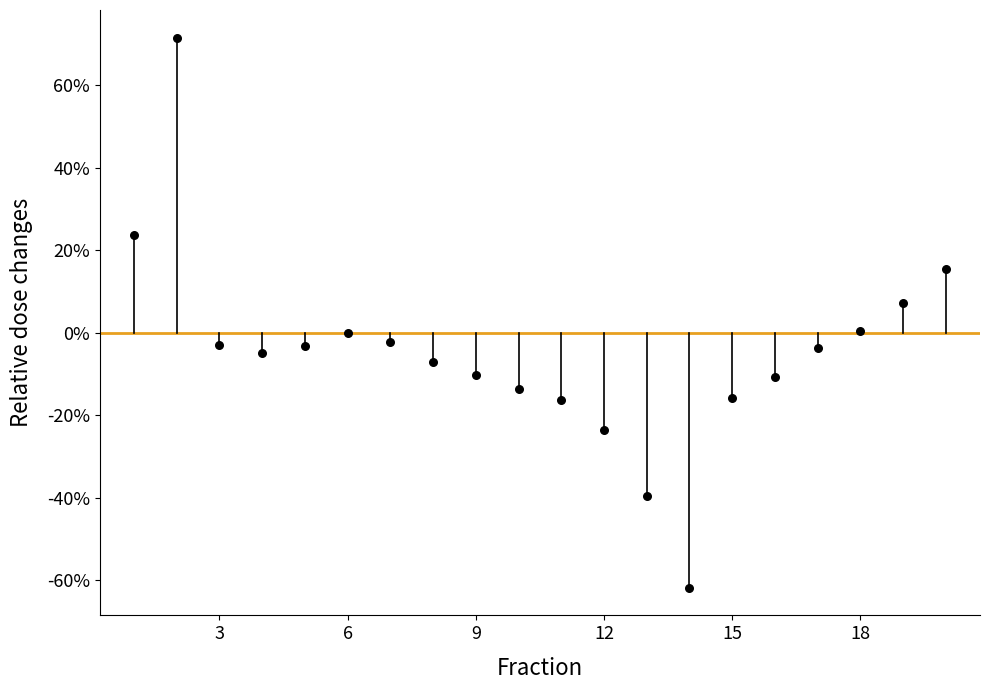

What is the range of X values (max minus min)?

19.0